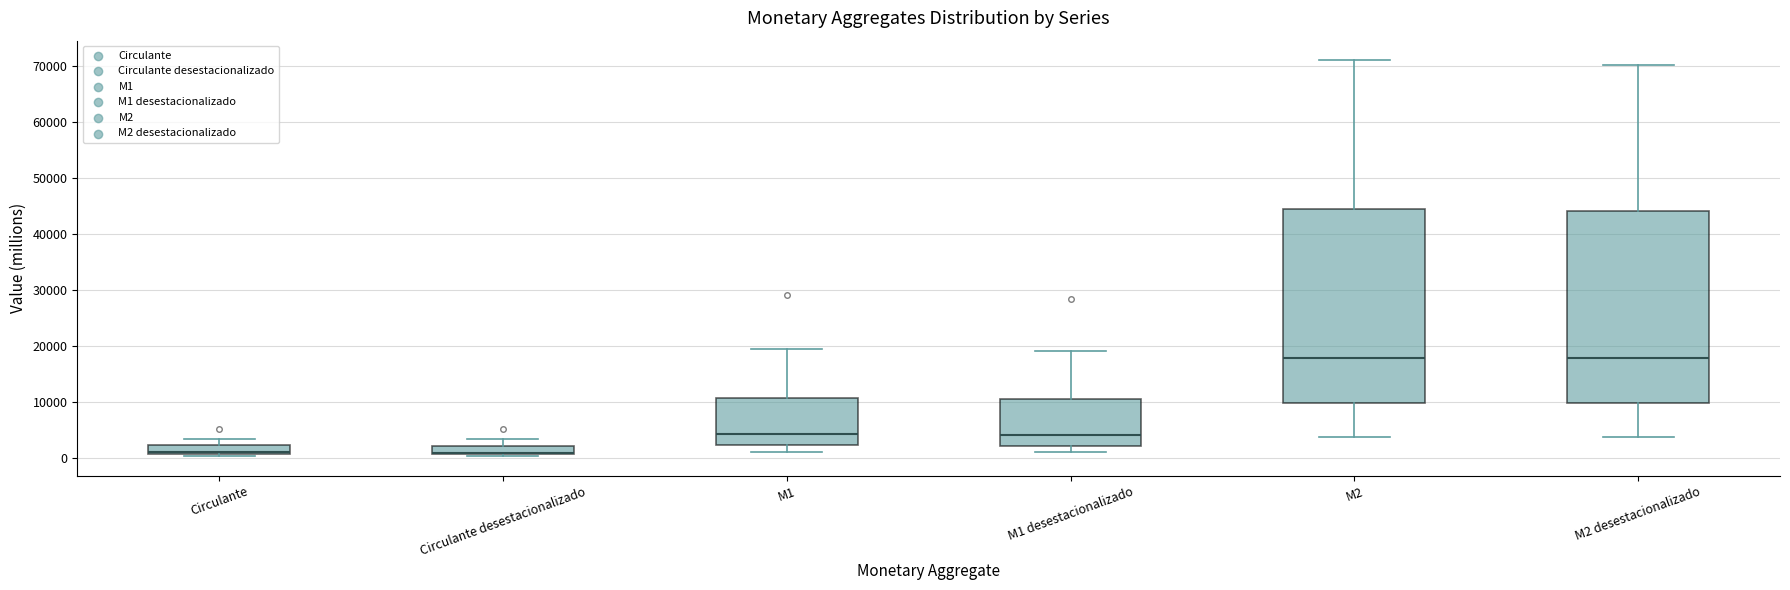

Reading left to right, transcribe this box plot: for each box, give where its median line is, the range the box spans, and where its two whiskers end, as read against the y-axis. The values are not printed on the chart, so give them approximately, as read against the axis.

Circulante: median 1000 (just above the box's lower edge), box 1000 to 2000, whiskers 0 to 3000
Circulante desestacionalizado: median 1000 (just above the box's lower edge), box 1000 to 2000, whiskers 0 to 3000
M1: median 4000, box 2000 to 11000, whiskers 1000 to 19000
M1 desestacionalizado: median 4000, box 2000 to 11000, whiskers 1000 to 19000
M2: median 18000, box 10000 to 44000, whiskers 4000 to 71000
M2 desestacionalizado: median 18000, box 10000 to 44000, whiskers 4000 to 70000